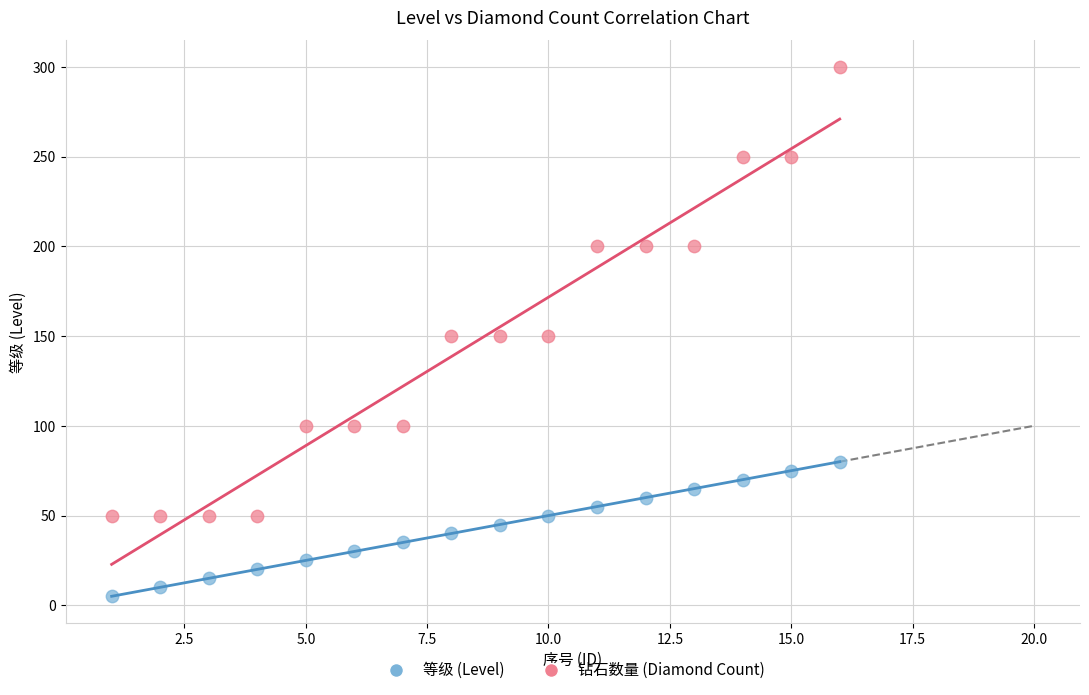

What is the X range (max minus min) for the scatter plot?

15